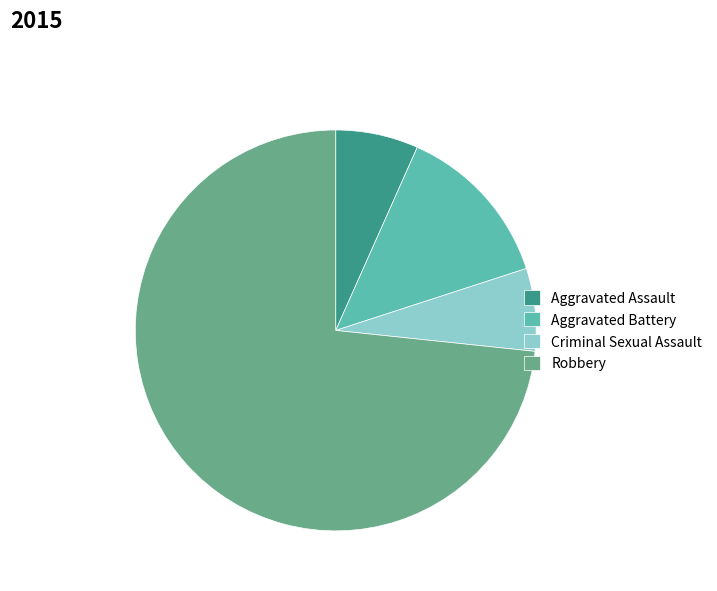

Is the sum of Aggravated Battery and Aggravated Assault greater than half?

No